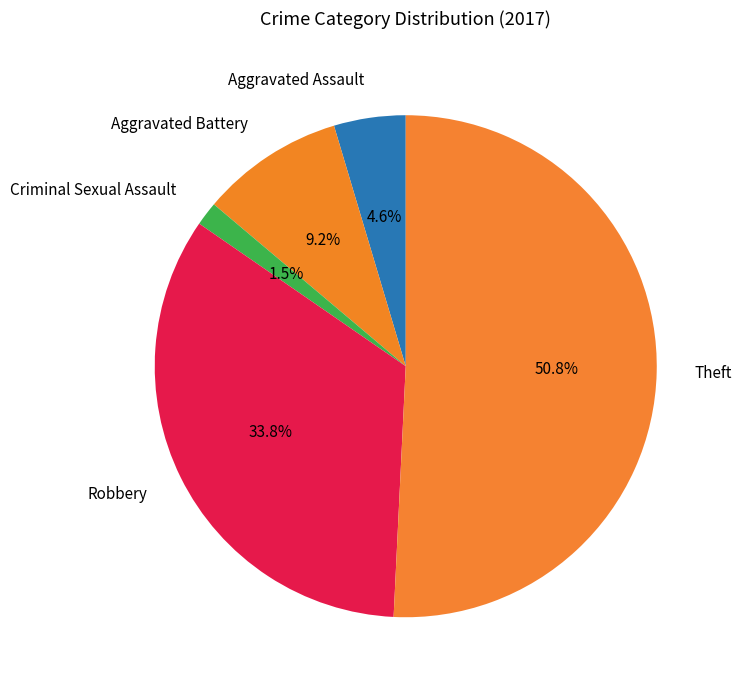

Count the number of slices in the pie.

5